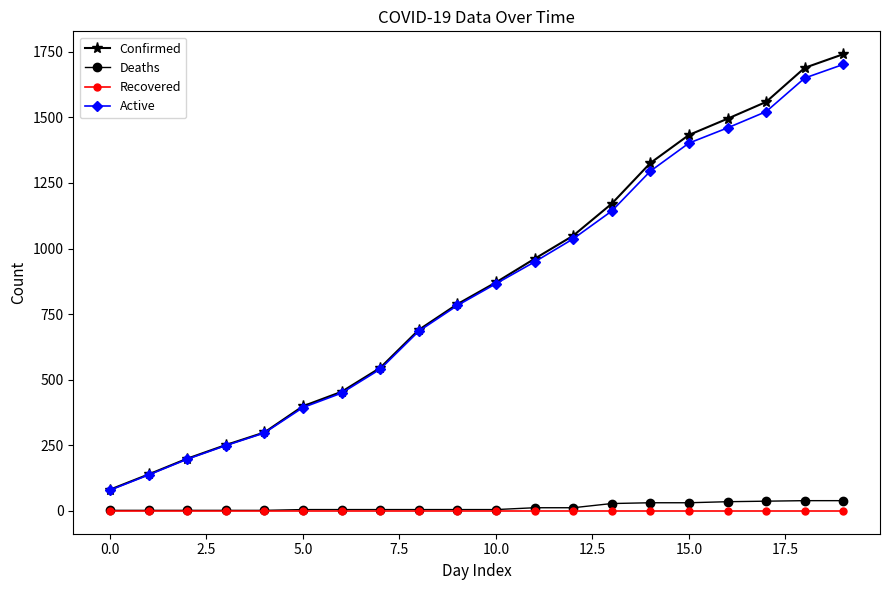

Which series has the widest spread of values?

Confirmed